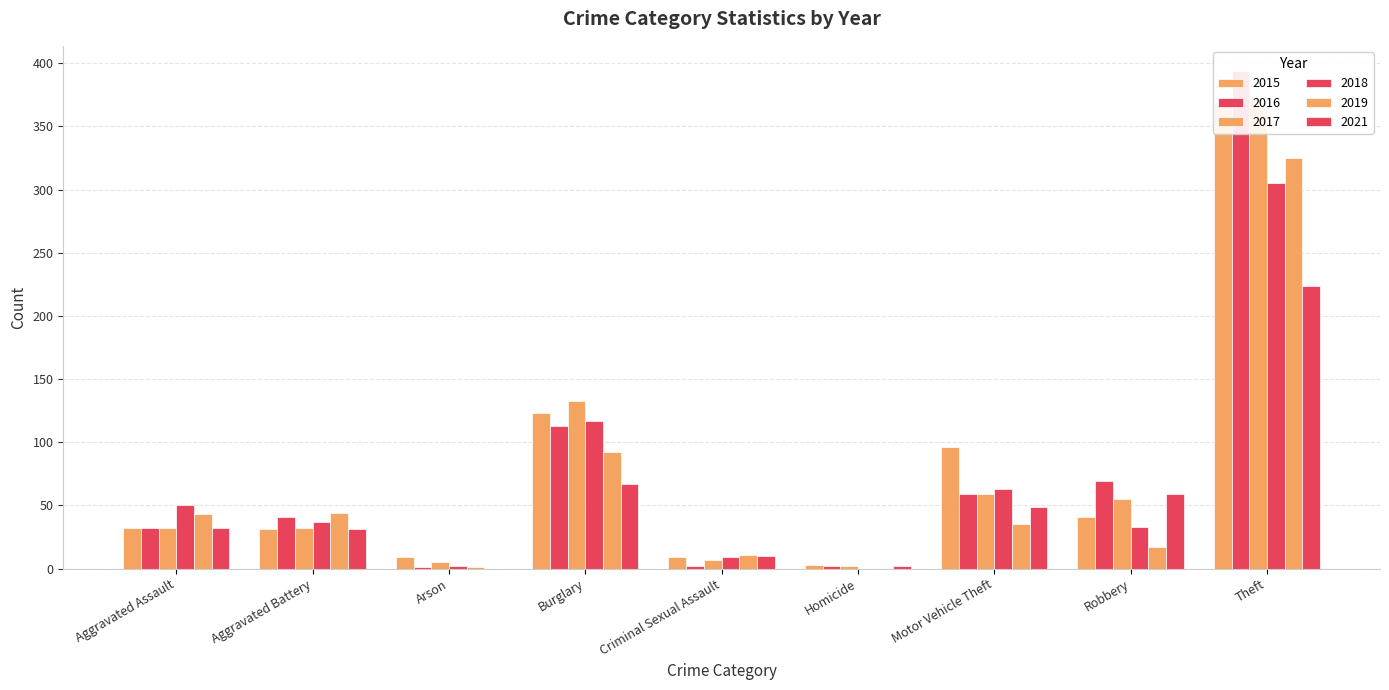

Which series has the largest total across all categories?

2015